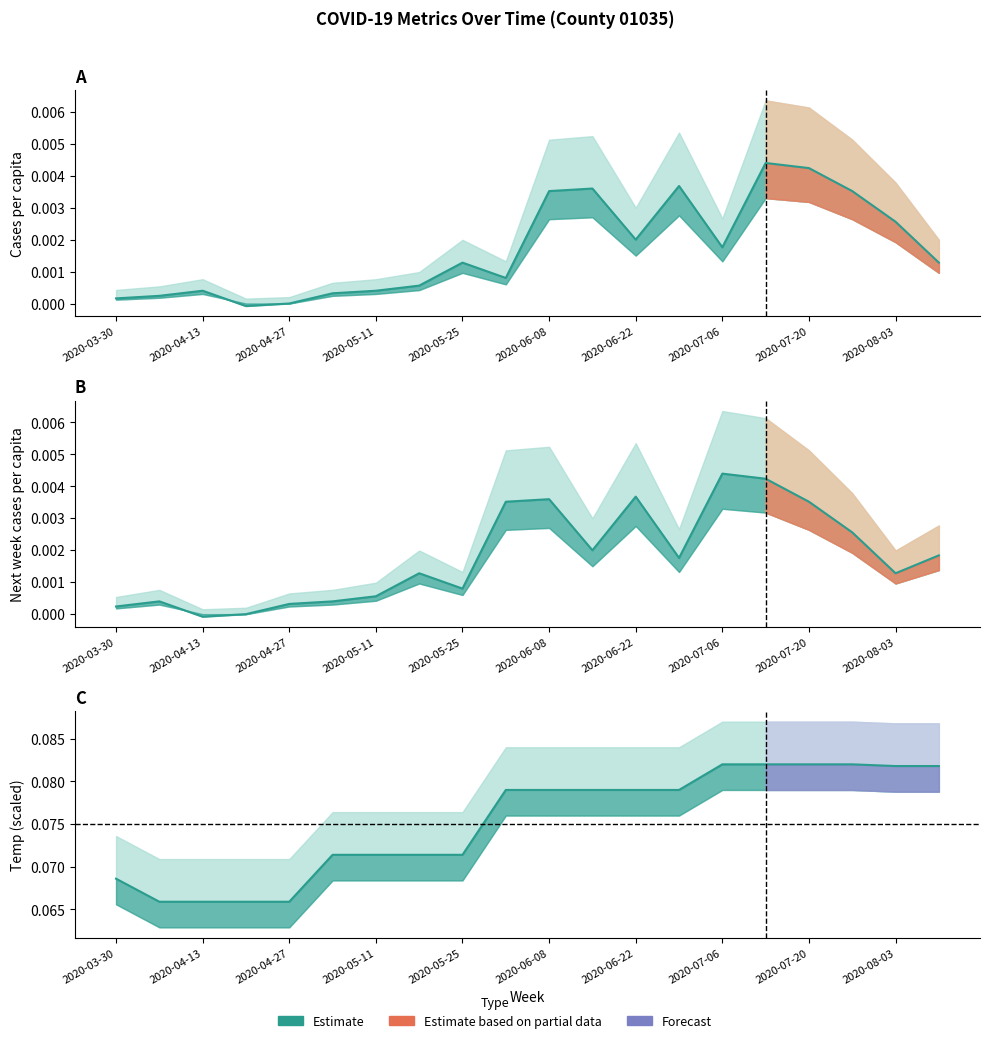

What is the difference between the highest and lowest values at 2020-05-18?

0.1